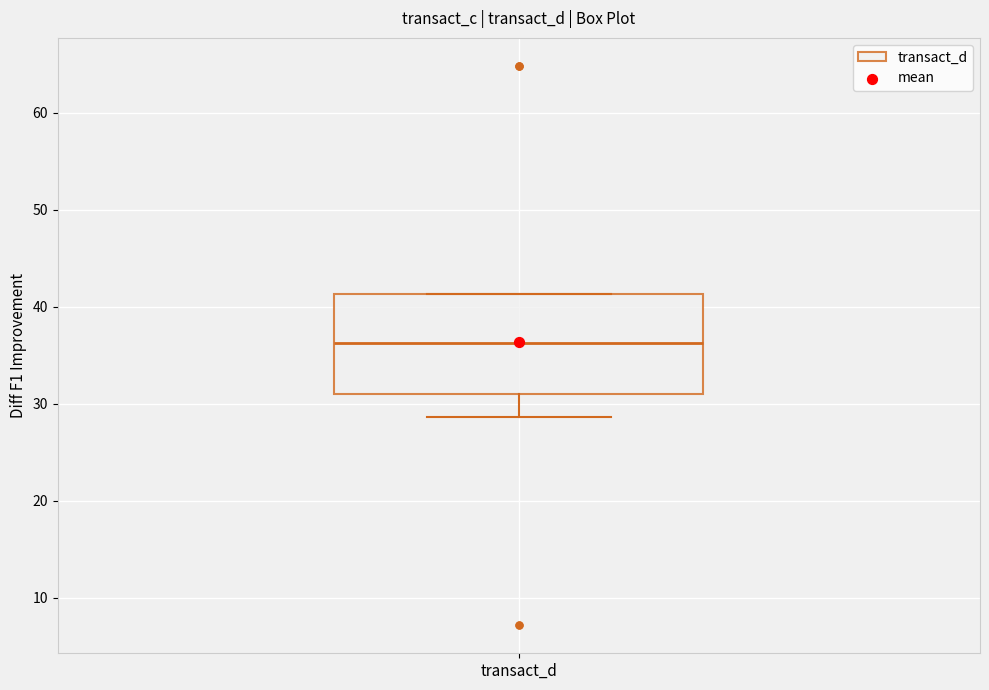

Where does the lower whisker of the box for transact_d end on the y-axis? The values are not printed on the chart, so give them approximately, as read against the axis.

29